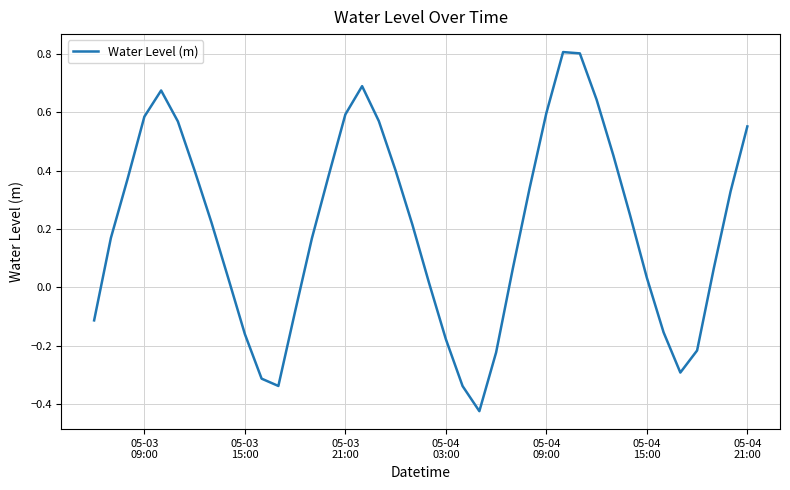

What is the difference between the maximum and minimum values?

1.2